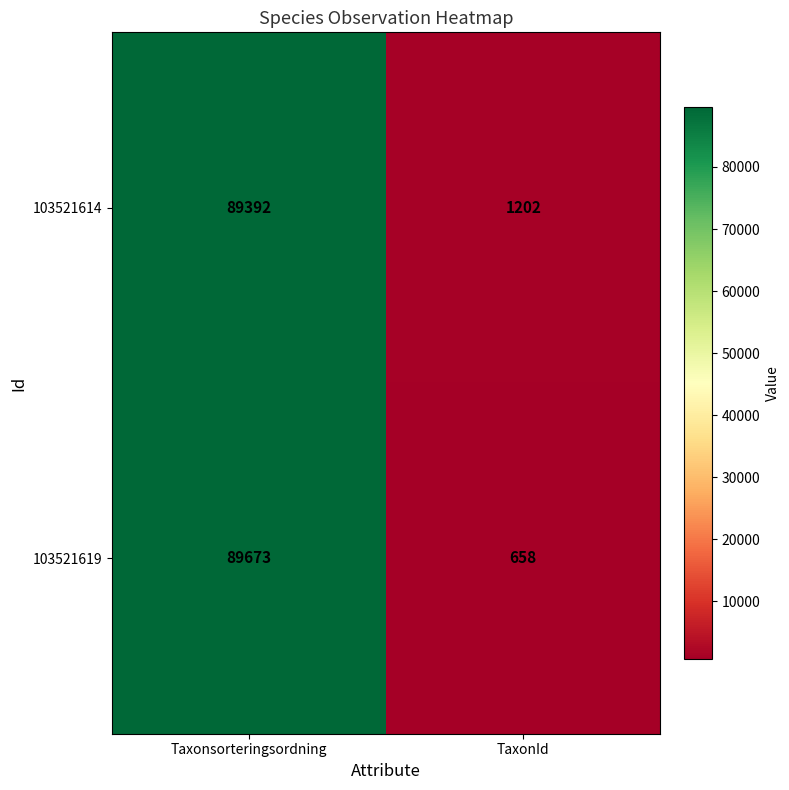

At which label is 103521619 closest to 45165?

TaxonId